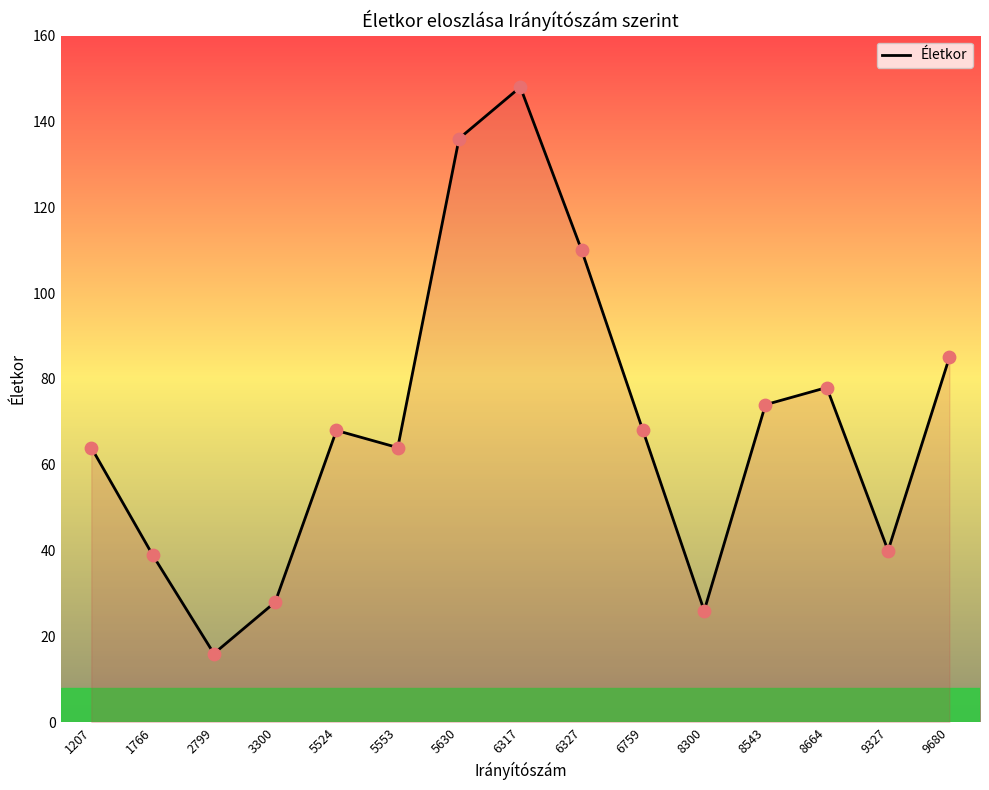

What is the change in value from 8543 to 9680?

+11